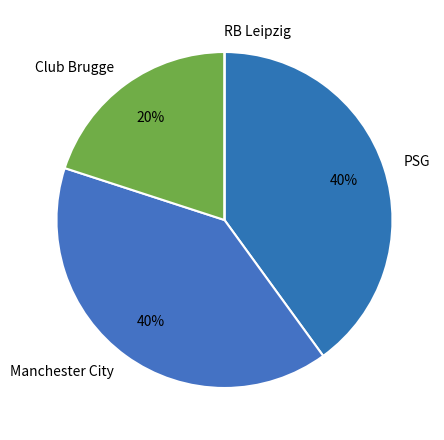

To the nearest percent, what is the average slice percentage?

25%